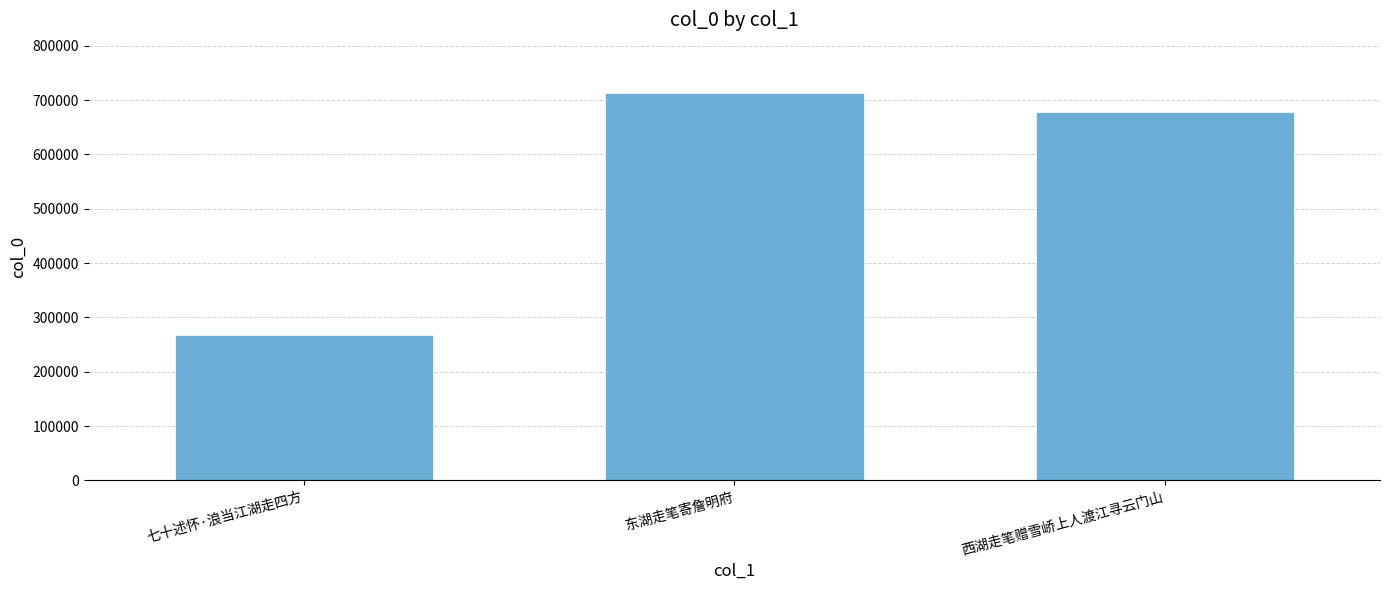

Reading left to right, list all the values displayed in this chart.

七十述怀·浪当江湖走四方=266975	东湖走笔寄詹明府=713823	西湖走笔赠雪峤上人渡江寻云门山=677070